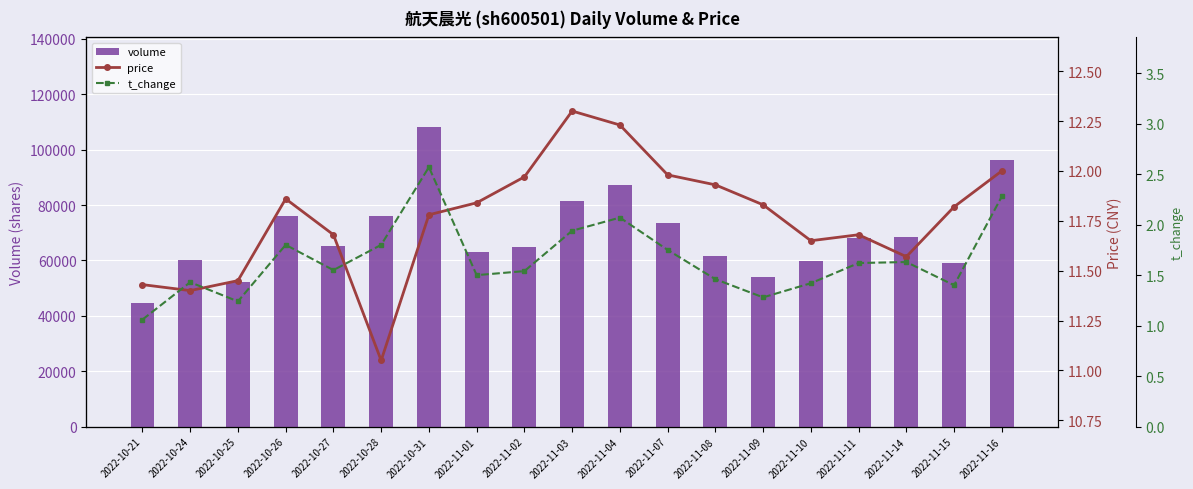

At how many categories does at least one series exceed 17909?

19